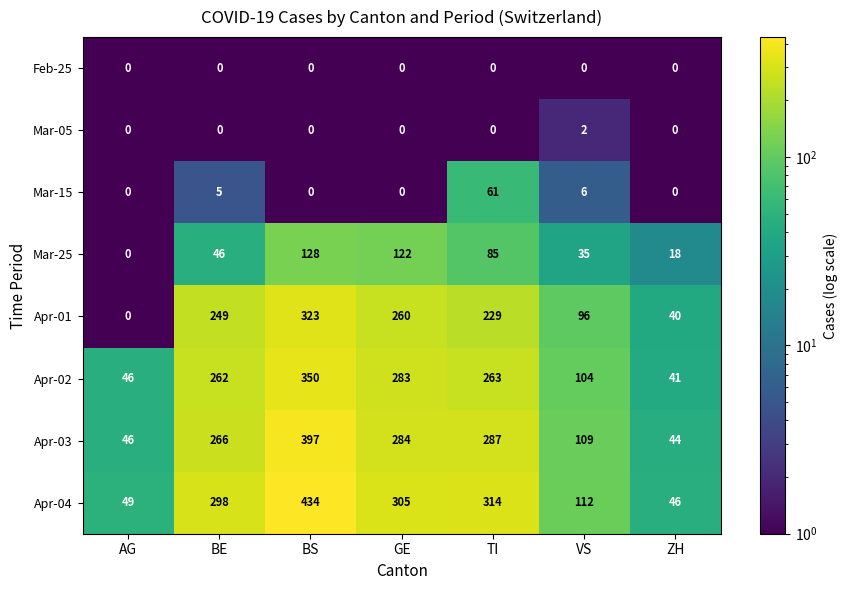

Rank the series at VS from lowest to highest value.

Feb-25, Mar-05, Mar-15, Mar-25, Apr-01, Apr-02, Apr-03, Apr-04